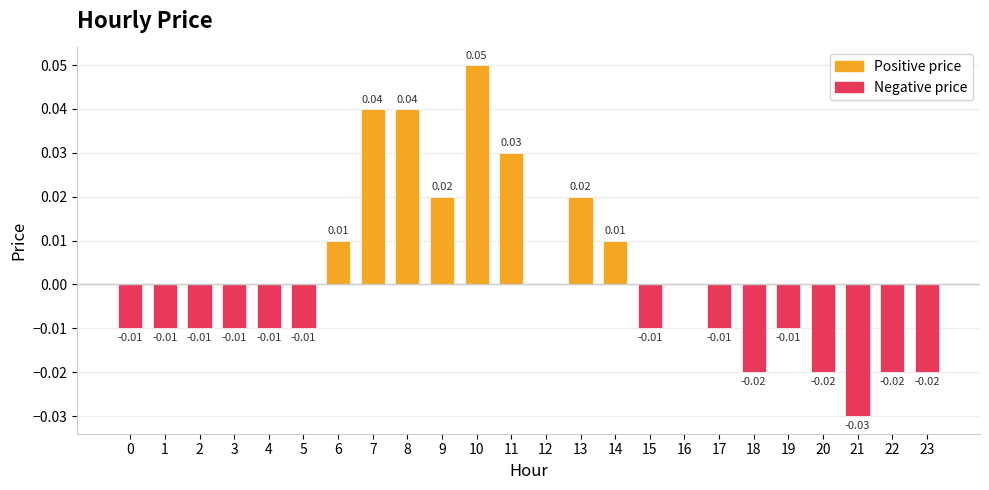

Reading left to right, transcribe all the data shown in this chart.

-0.0	-0.0	-0.0	-0.0	-0.0	-0.0	0.0	0.0	0.0	0.0	0.1	0.0	0.0	0.0	0.0	-0.0	0.0	-0.0	-0.0	-0.0	-0.0	-0.0	-0.0	-0.0